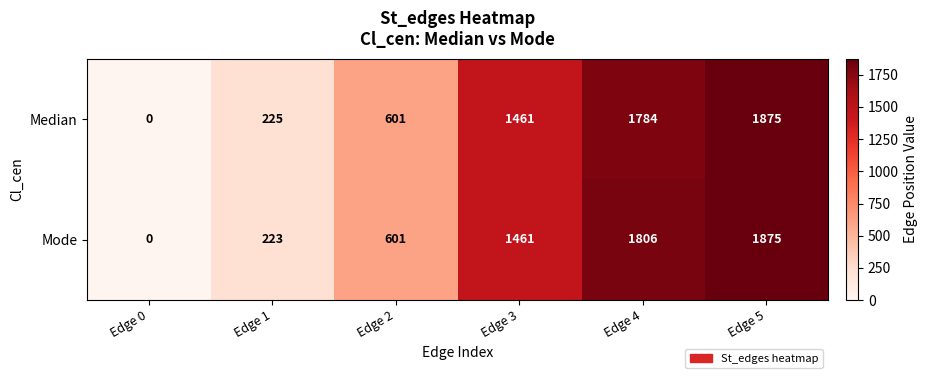

The value of Median at Edge 4 is 542. True or false?

False